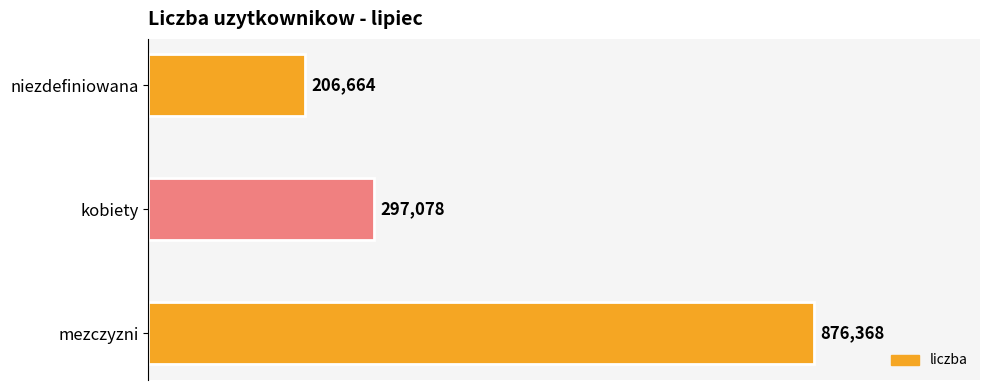

Does the chart contain any negative values?

No